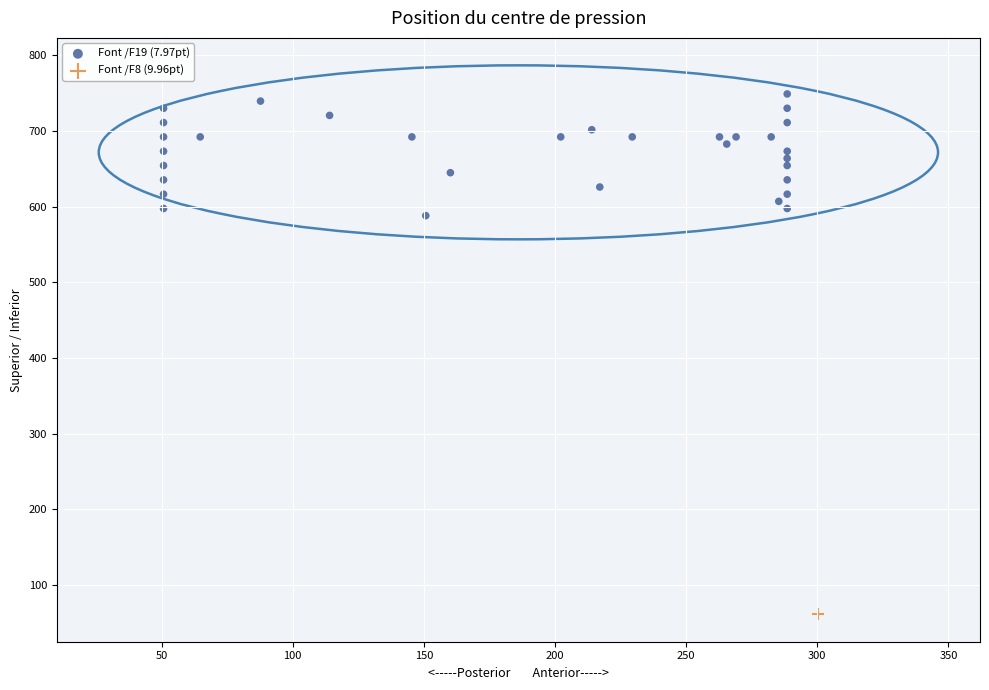

What are all the series names shown in the legend?

Font /F19 (7.97pt), Font /F8 (9.96pt)